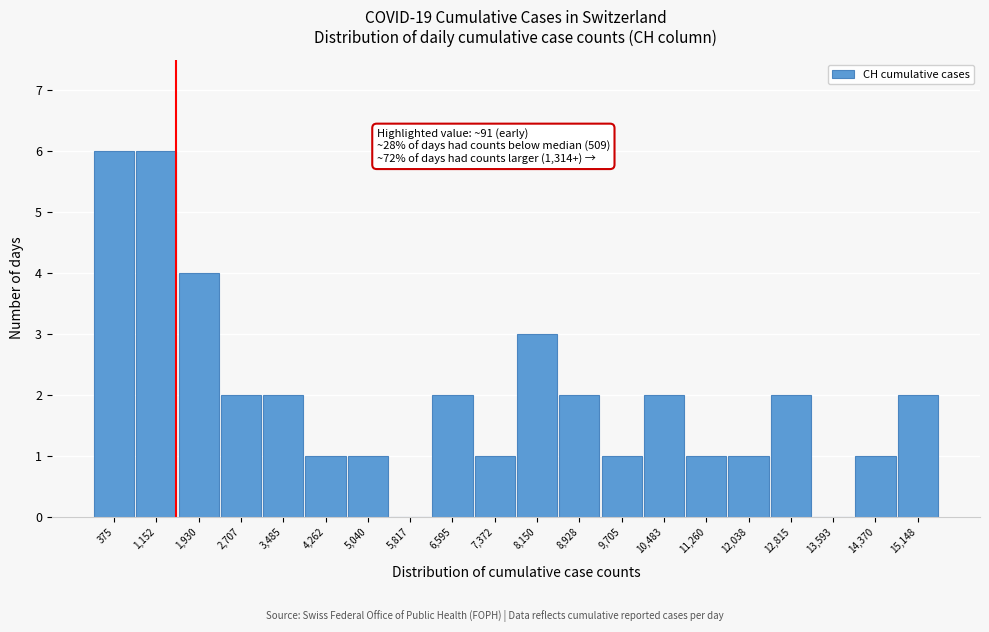

Reading left to right, list all the values displayed in this chart.

375=6	1,152=6	1,930=4	2,707=2	3,485=2	4,262=1	5,040=1	5,817=0	6,595=2	7,372=1	8,150=3	8,928=2	9,705=1	10,483=2	11,260=1	12,038=1	12,815=2	13,593=0	14,370=1	15,148=2